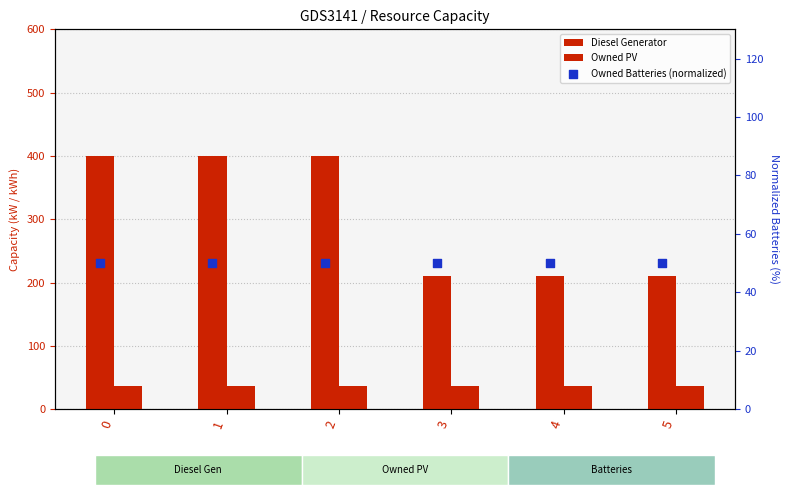

What is the total value across all series at 1?

486